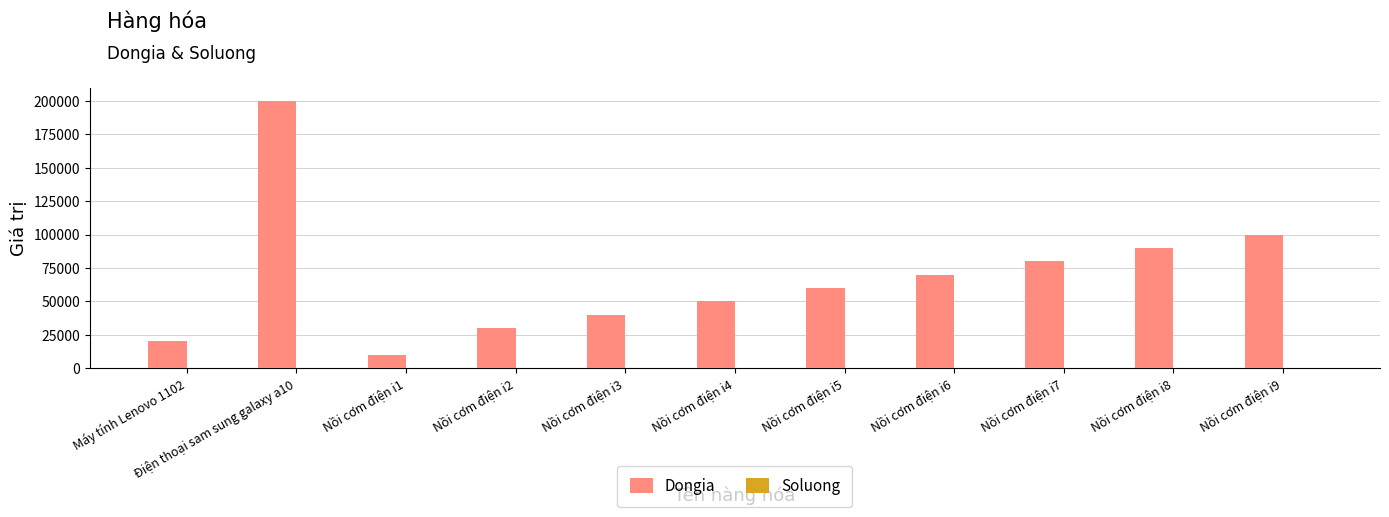

Which category has the highest value across all series?

Điện thoại sam sung galaxy a10